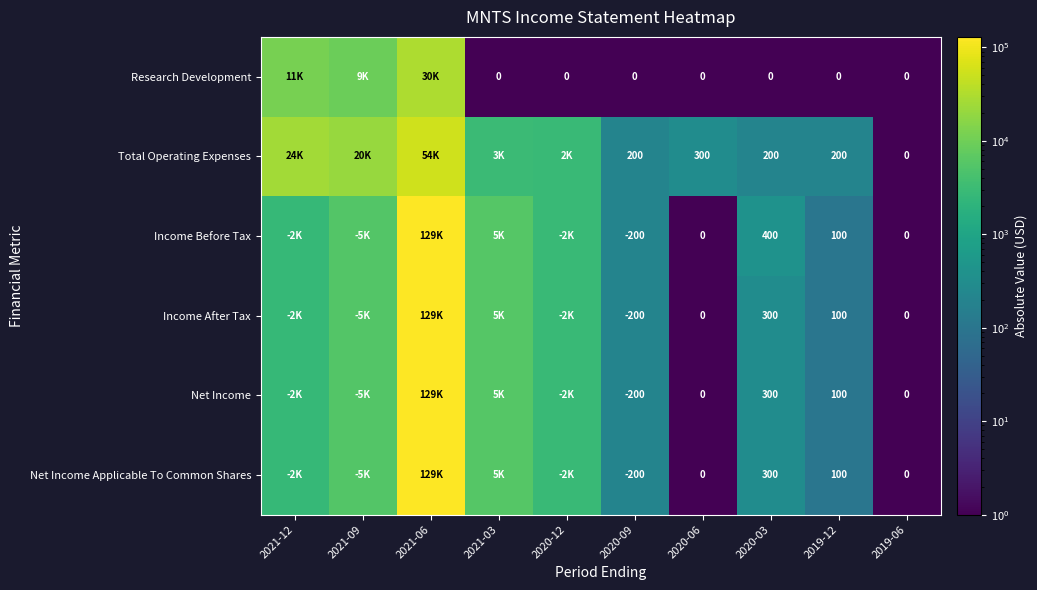

Which label corresponds to the largest value in the chart?

2021-06